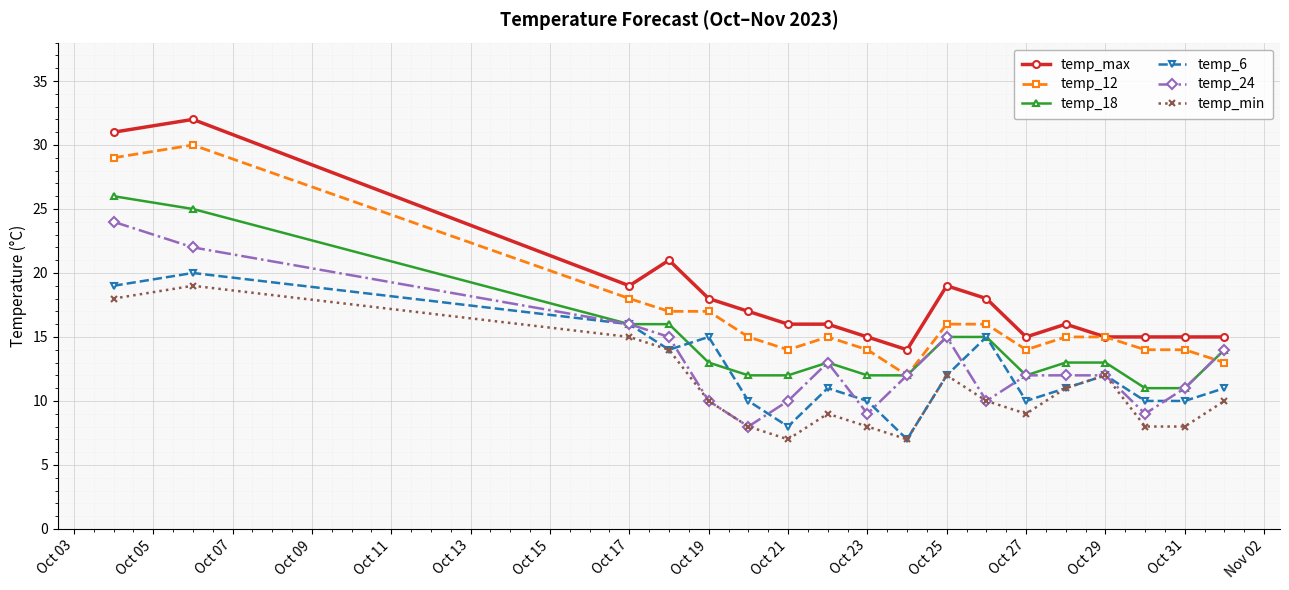

What is the value of the temp_6 point at the 11th from the left?

12